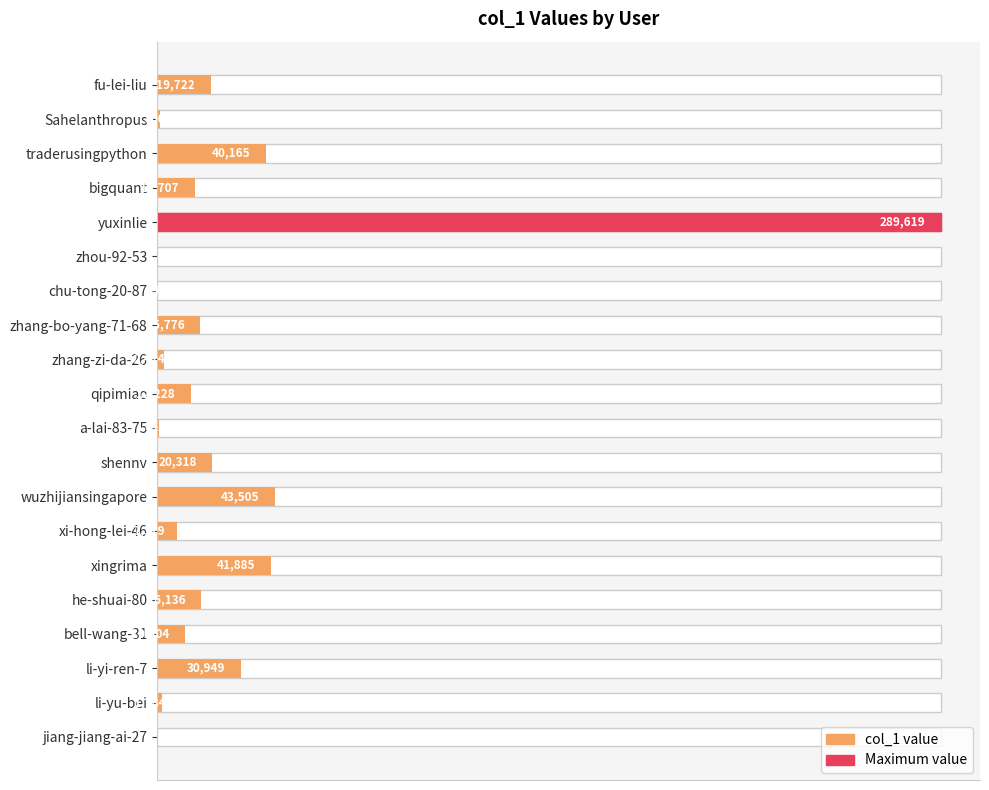

Does the chart contain any negative values?

No